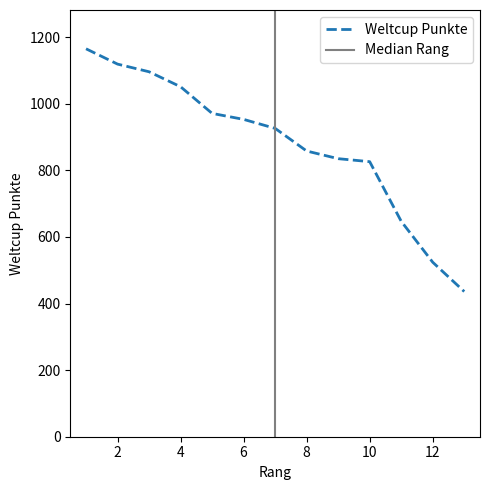

Where is the data nearest to the value 800?

10